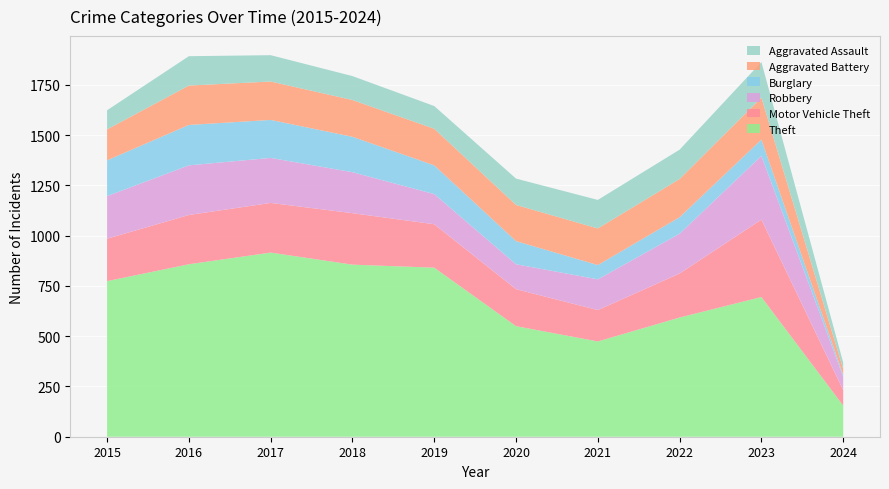

Reading left to right, list all the values displayed in this chart.

Theft: 2015=774	2016=858	2017=916	2018=856	2019=841	2020=550	2021=474	2022=593	2023=695	2024=155
Motor Vehicle Theft: 2015=211	2016=245	2017=247	2018=256	2019=216	2020=184	2021=156	2022=219	2023=385	2024=77
Robbery: 2015=212	2016=247	2017=224	2018=204	2019=150	2020=124	2021=153	2022=198	2023=317	2024=67
Burglary: 2015=178	2016=201	2017=189	2018=176	2019=143	2020=115	2021=71	2022=82	2023=81	2024=9
Aggravated Battery: 2015=154	2016=196	2017=191	2018=183	2019=182	2020=180	2021=182	2022=190	2023=209	2024=29
Aggravated Assault: 2015=95	2016=146	2017=131	2018=119	2019=113	2020=131	2021=142	2022=146	2023=177	2024=32